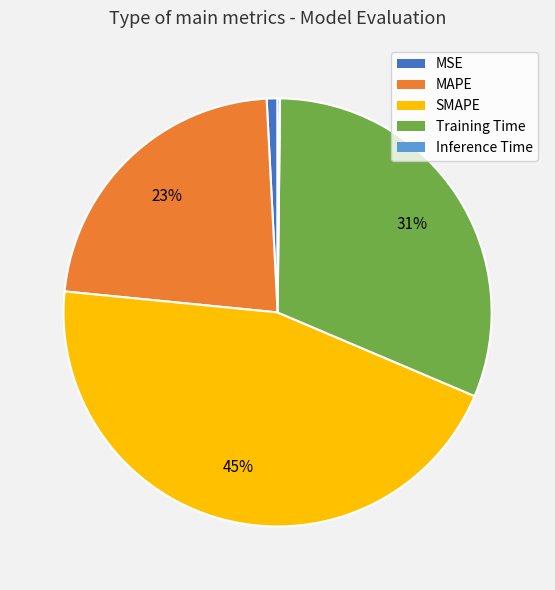

To the nearest percent, what percentage of the pie is SMAPE?

45%